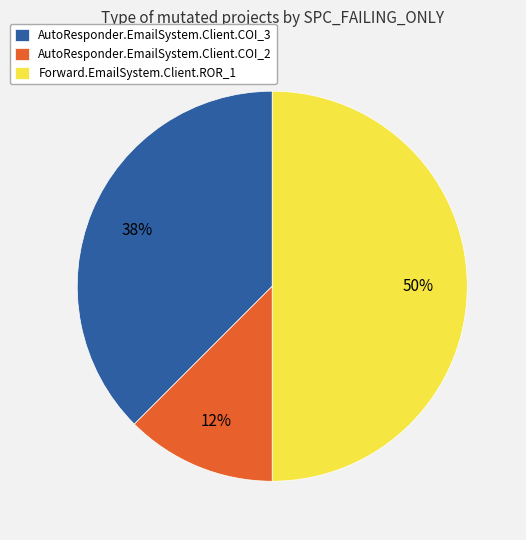

To the nearest percent, what is the average slice percentage?

33%